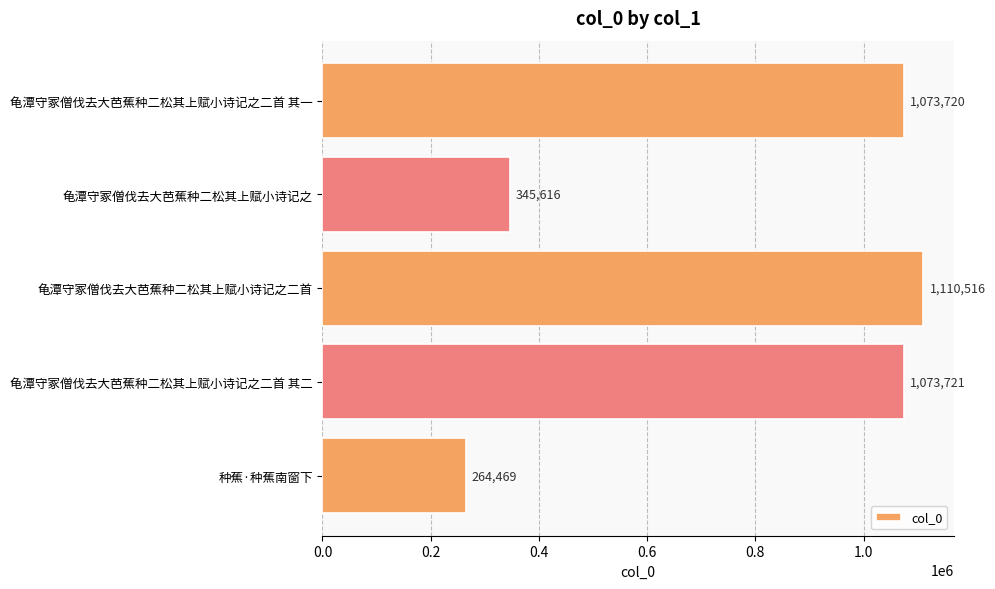

List the labels in order of value, smallest first.

种蕉·种蕉南窗下, 龟潭守冢僧伐去大芭蕉种二松其上赋小诗记之, 龟潭守冢僧伐去大芭蕉种二松其上赋小诗记之二首 其一, 龟潭守冢僧伐去大芭蕉种二松其上赋小诗记之二首 其二, 龟潭守冢僧伐去大芭蕉种二松其上赋小诗记之二首